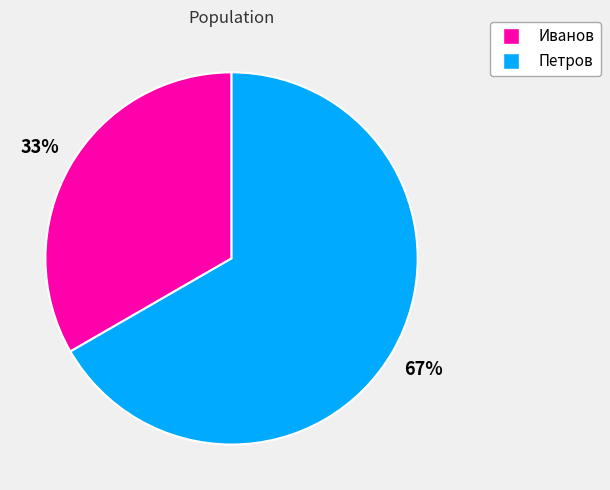

To the nearest percent, what portion does Петров represent?

67%